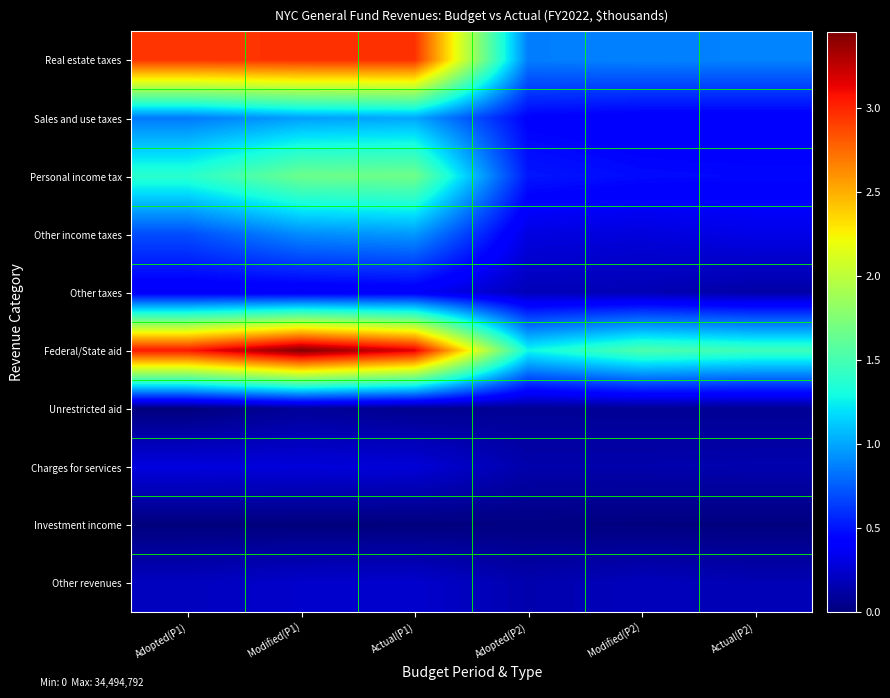

At which category is the sum across all series the highest?

Modified(P1)